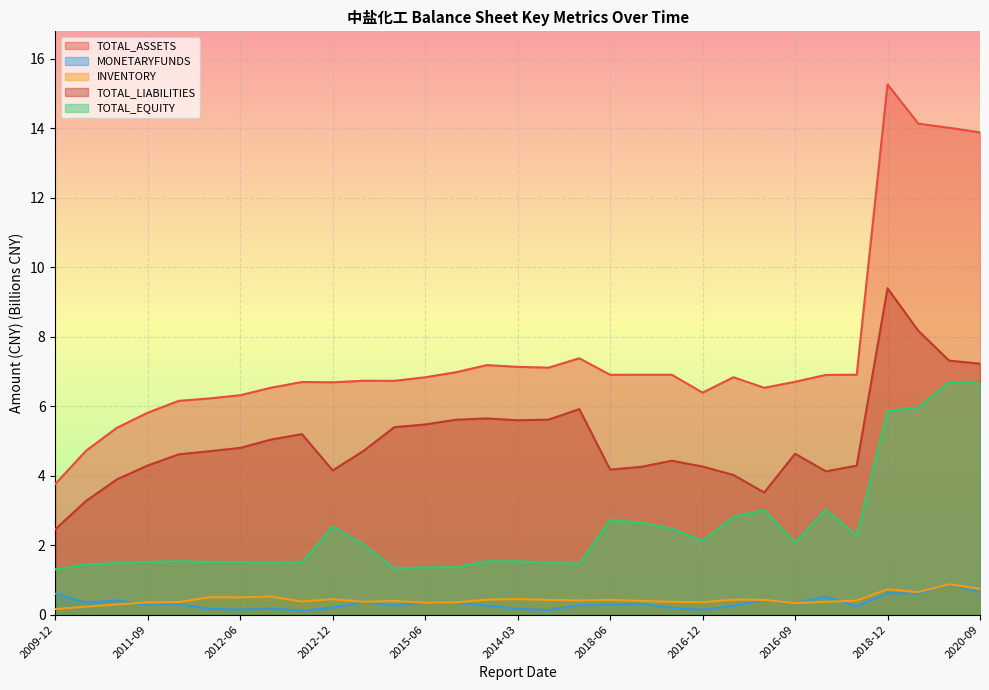

The INVENTORY series shows 0.1 at 2012-12. True or false?

False